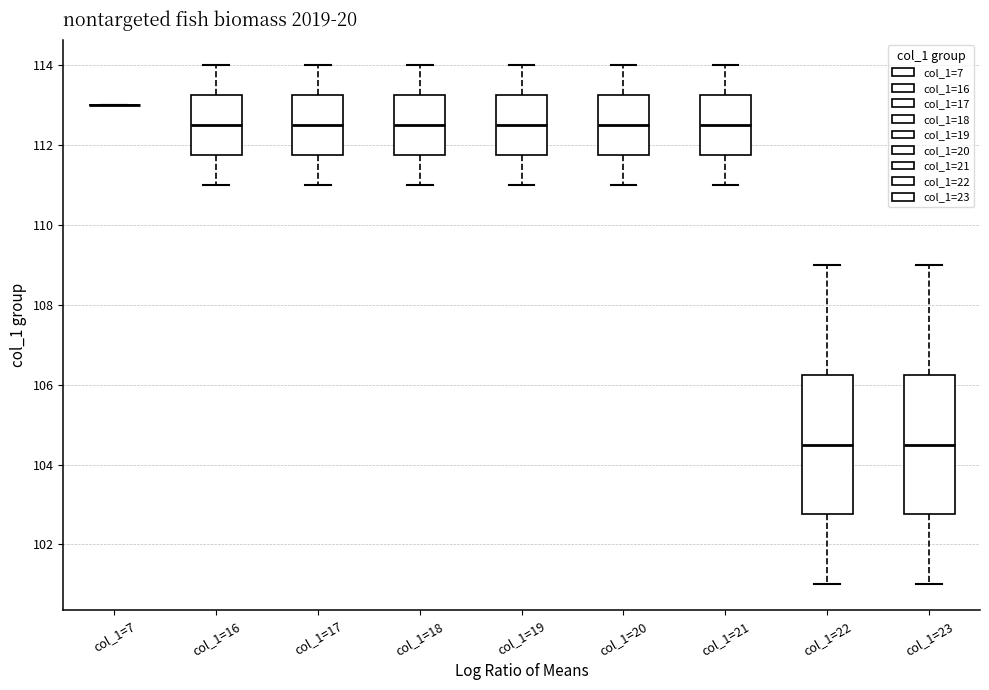

Reading left to right, read every box against the y-axis: the position of its median line, the range the box covers, and the ends of its whiskers. The values are not printed on the chart, so give them approximately, as read against the axis.

col_1=7: box collapsed to a line at 113.0, whiskers 113.0 to 113.0
col_1=16: median 112.6, box 111.8 to 113.2, whiskers 111.0 to 114.0
col_1=17: median 112.6, box 111.8 to 113.2, whiskers 111.0 to 114.0
col_1=18: median 112.6, box 111.8 to 113.2, whiskers 111.0 to 114.0
col_1=19: median 112.6, box 111.8 to 113.2, whiskers 111.0 to 114.0
col_1=20: median 112.6, box 111.8 to 113.2, whiskers 111.0 to 114.0
col_1=21: median 112.6, box 111.8 to 113.2, whiskers 111.0 to 114.0
col_1=22: median 104.6, box 102.8 to 106.2, whiskers 101.0 to 109.0
col_1=23: median 104.6, box 102.8 to 106.2, whiskers 101.0 to 109.0